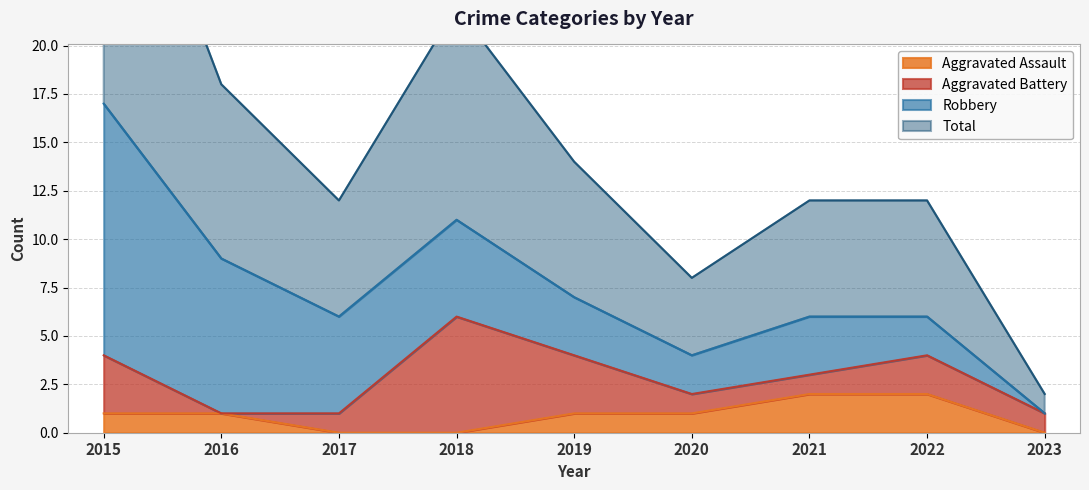

The Aggravated Assault series shows 1 at 2019. True or false?

True